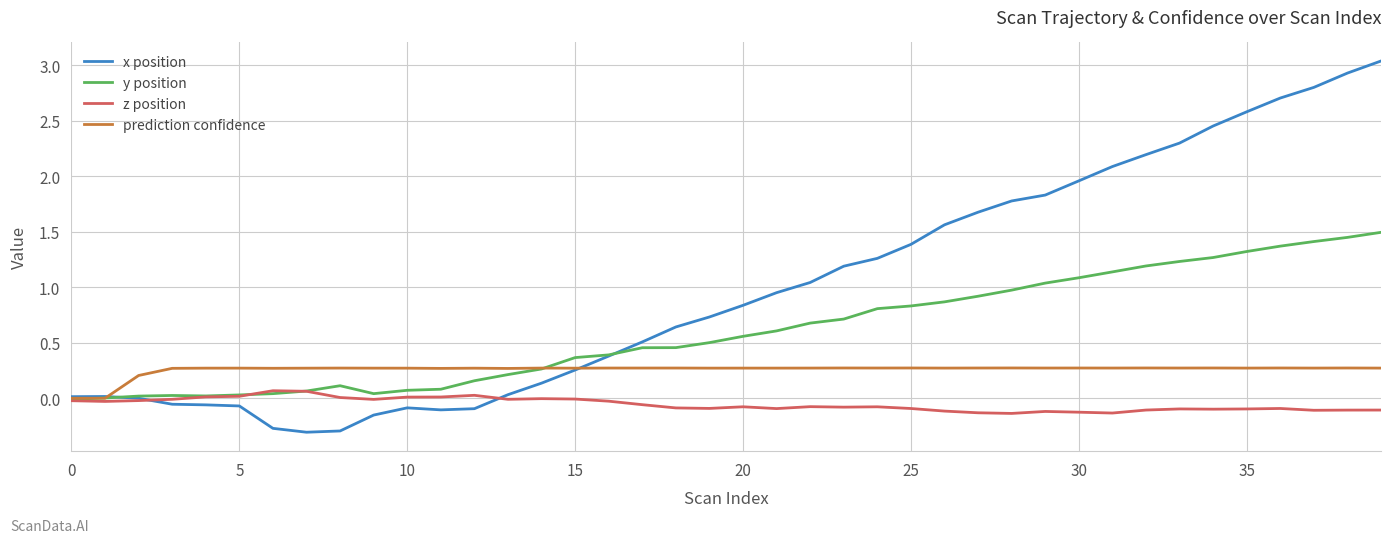

What is the maximum value for y position?

1.5